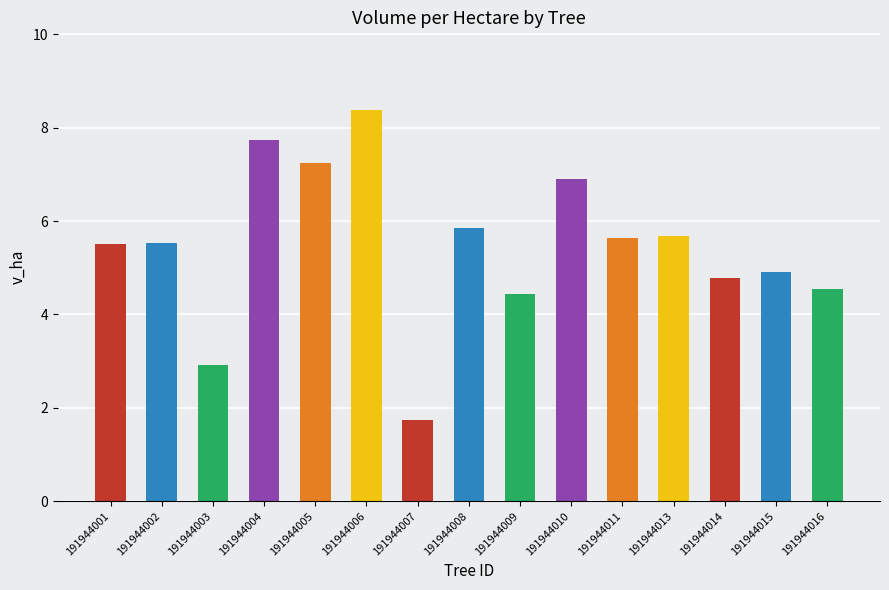

What is the difference between the maximum and minimum values?

6.6